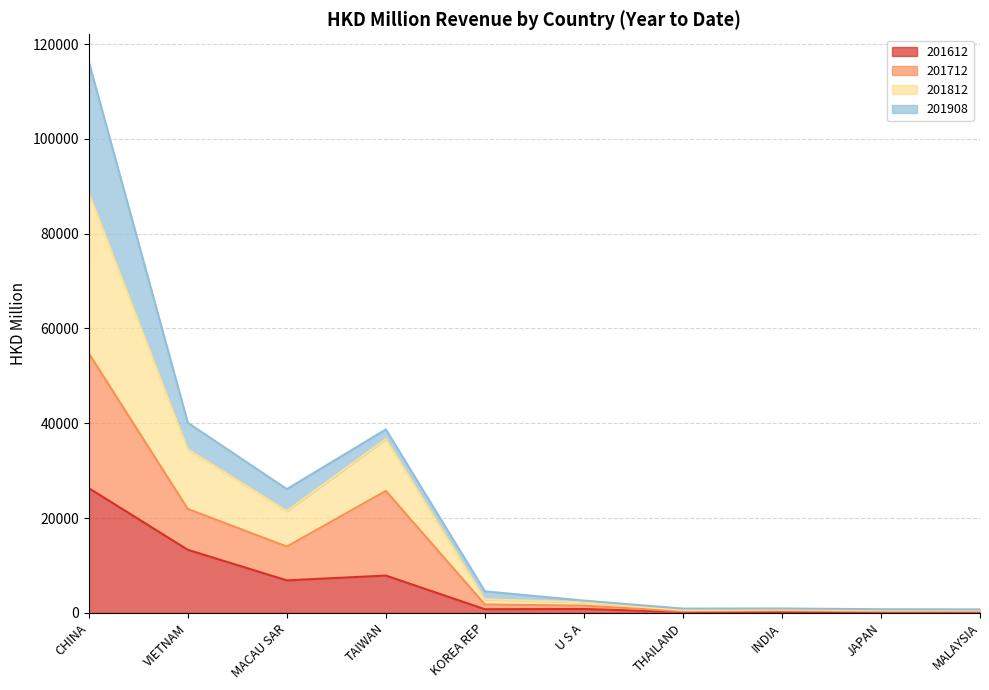

At which label does 201612 reach its peak?

CHINA